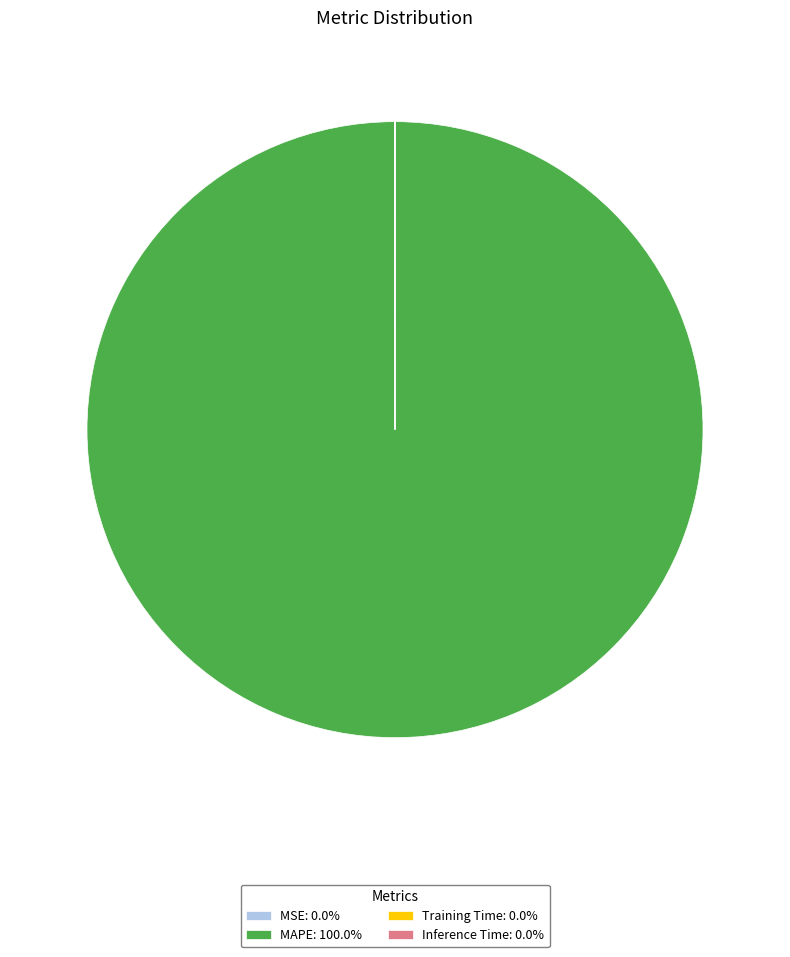

Does MAPE: 100.0% account for over 50% of the chart?

Yes